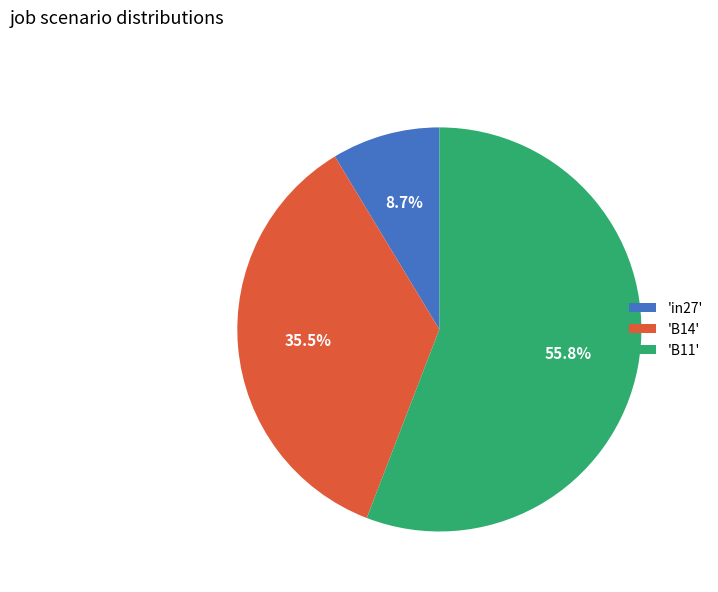

Which slice is the largest?

'B11'